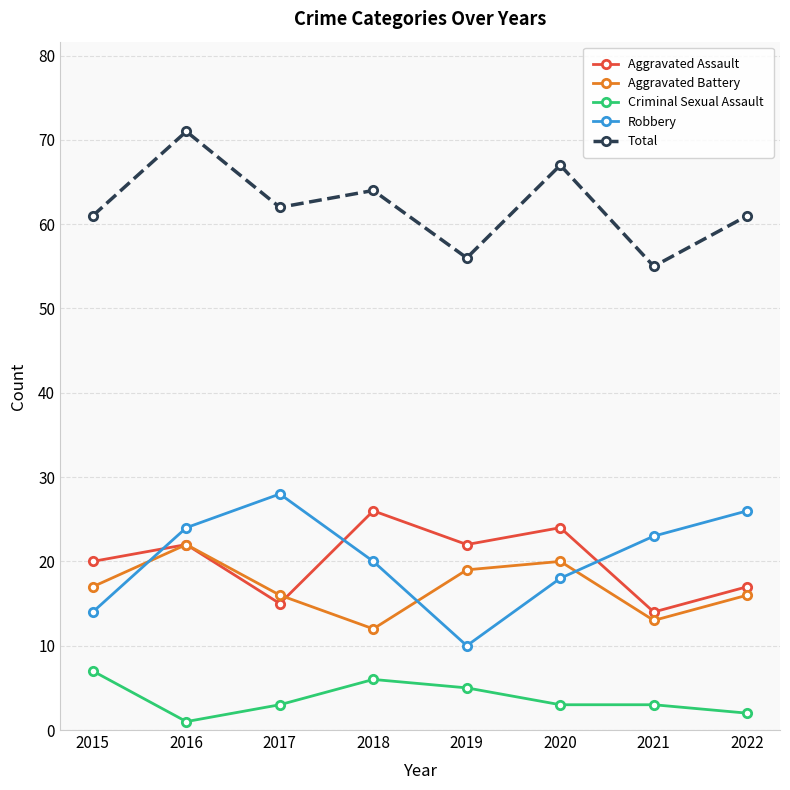

List the series in order of their peak value, lowest first.

Criminal Sexual Assault, Aggravated Battery, Aggravated Assault, Robbery, Total